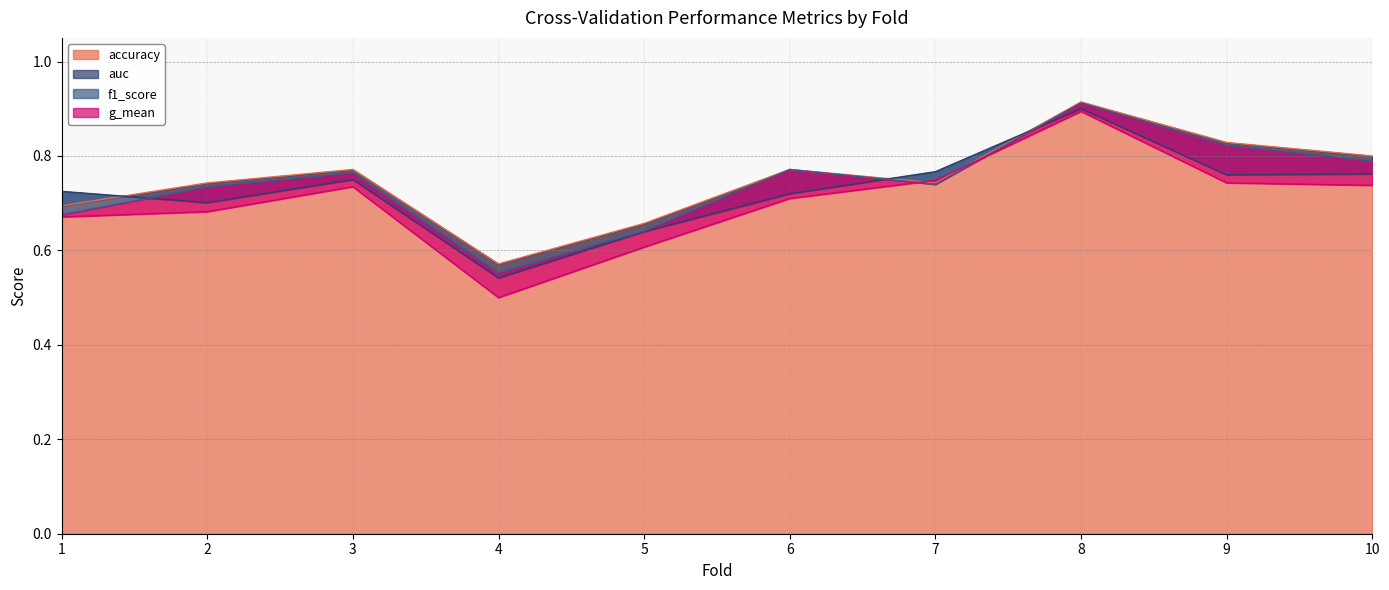

How many interior local peaks does the g_mean series have?

2